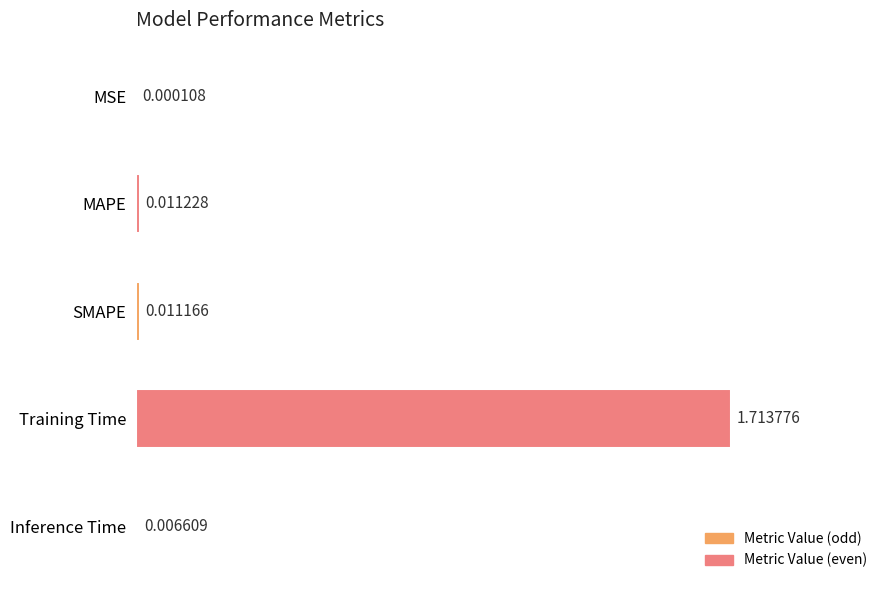

Which category has the highest value across all series?

Training Time